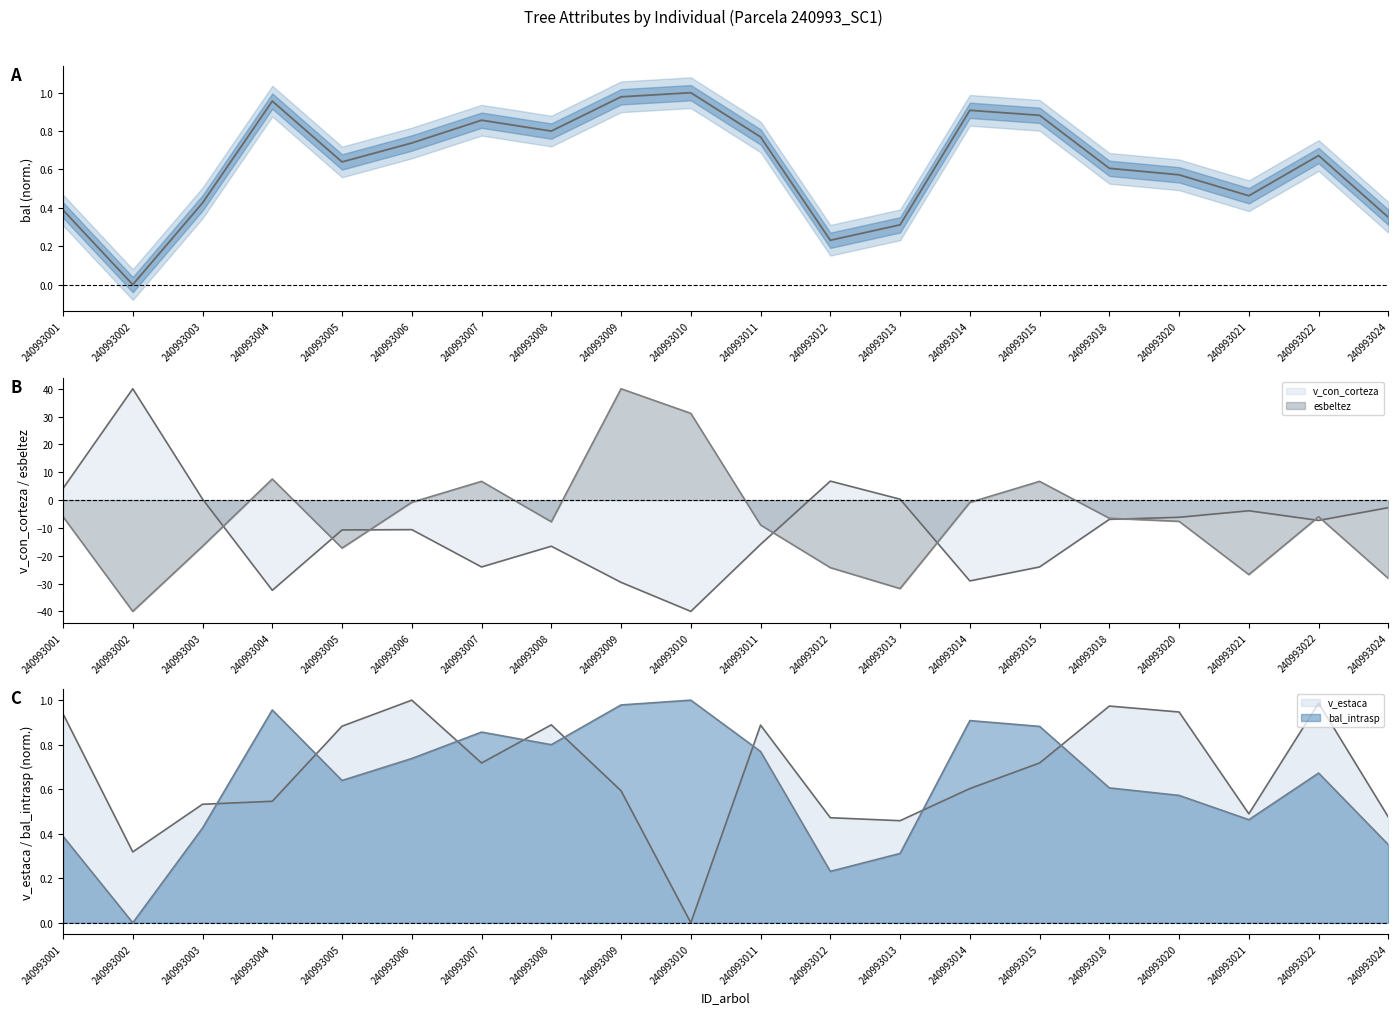

True or false: bal_intrasp has a value of 0.6 at 240993005.

True